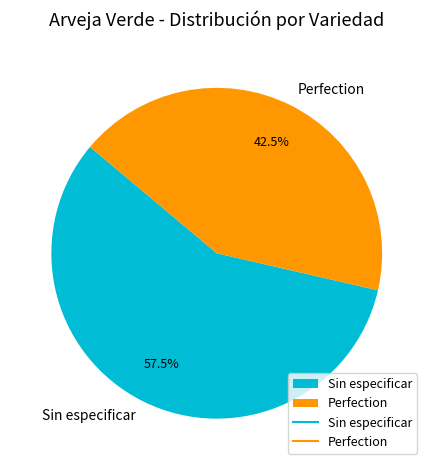

Is there any slice that represents more than half of the pie?

Yes